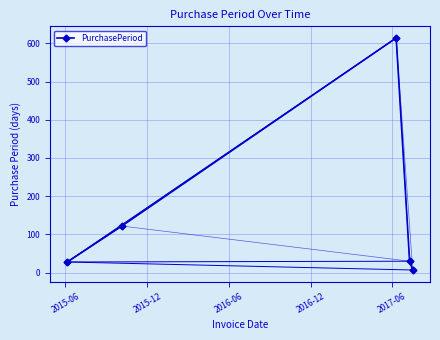

How many interior local peaks (higher than both neighbors) does the data have?

1